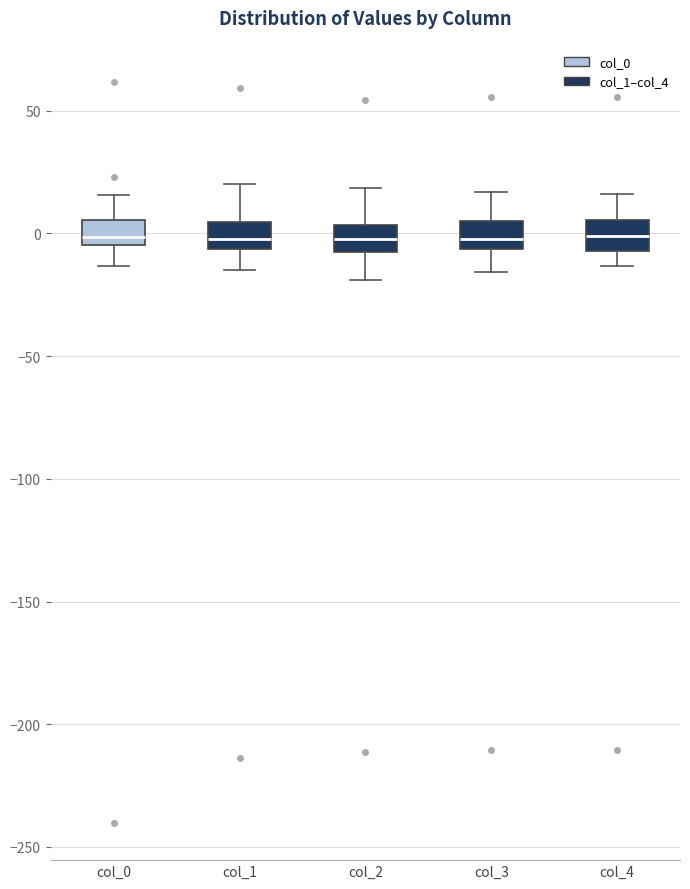

Reading left to right, transcribe this box plot: for each box, give where its median line is, the range the box spans, and where its two whiskers end, as read against the y-axis. The values are not printed on the chart, so give them approximately, as read against the axis.

col_0: median 0, box -5 to 5, whiskers -15 to 15
col_1: median 0, box -5 to 5, whiskers -15 to 20
col_2: median 0, box -5 to 5, whiskers -20 to 20
col_3: median 0, box -5 to 5, whiskers -15 to 15
col_4: median 0, box -5 to 5, whiskers -15 to 15